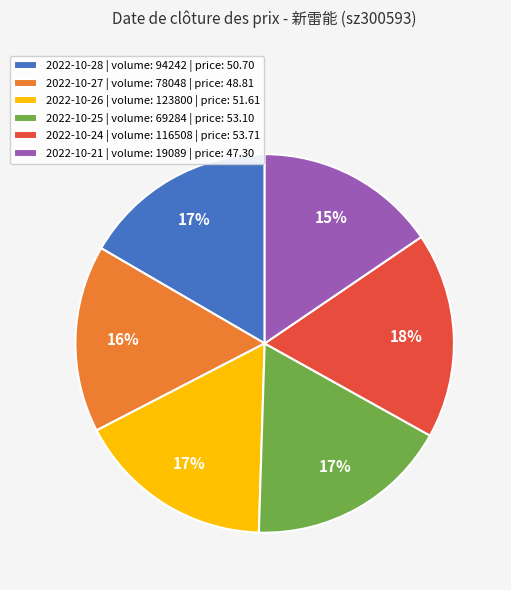

To the nearest percent, what portion does 2022-10-24 | volume: 116508 | price: 53.71 represent?

18%